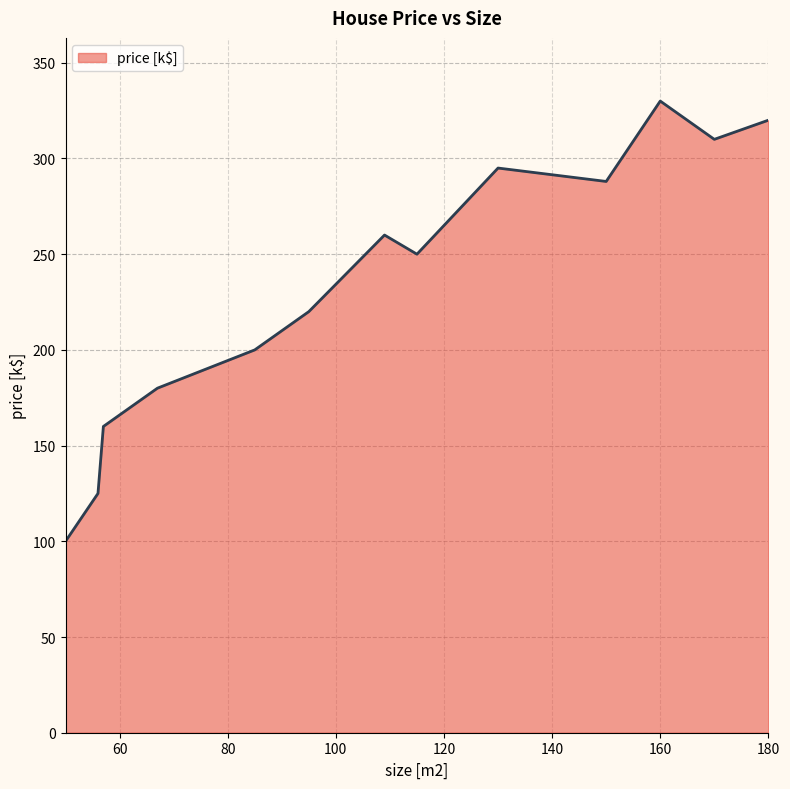

What is the minimum value shown in the chart?

100